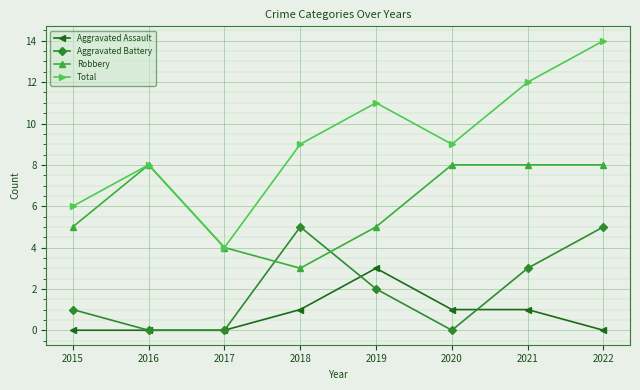

The value of Total at 2017 is 4. True or false?

True